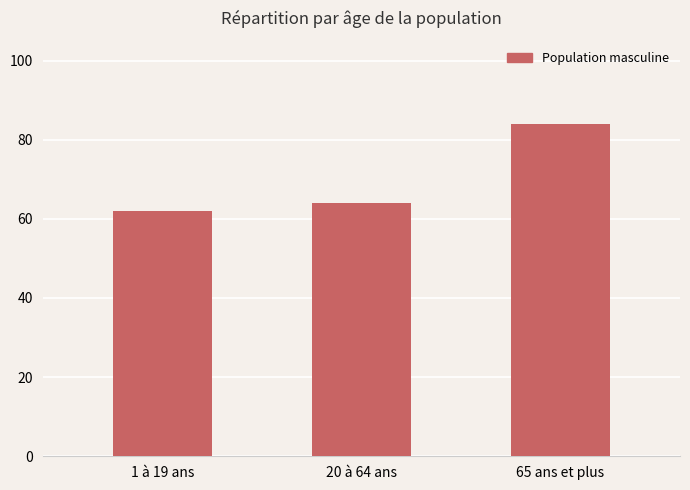

Is it true that the value at 20 à 64 ans is 102?

False